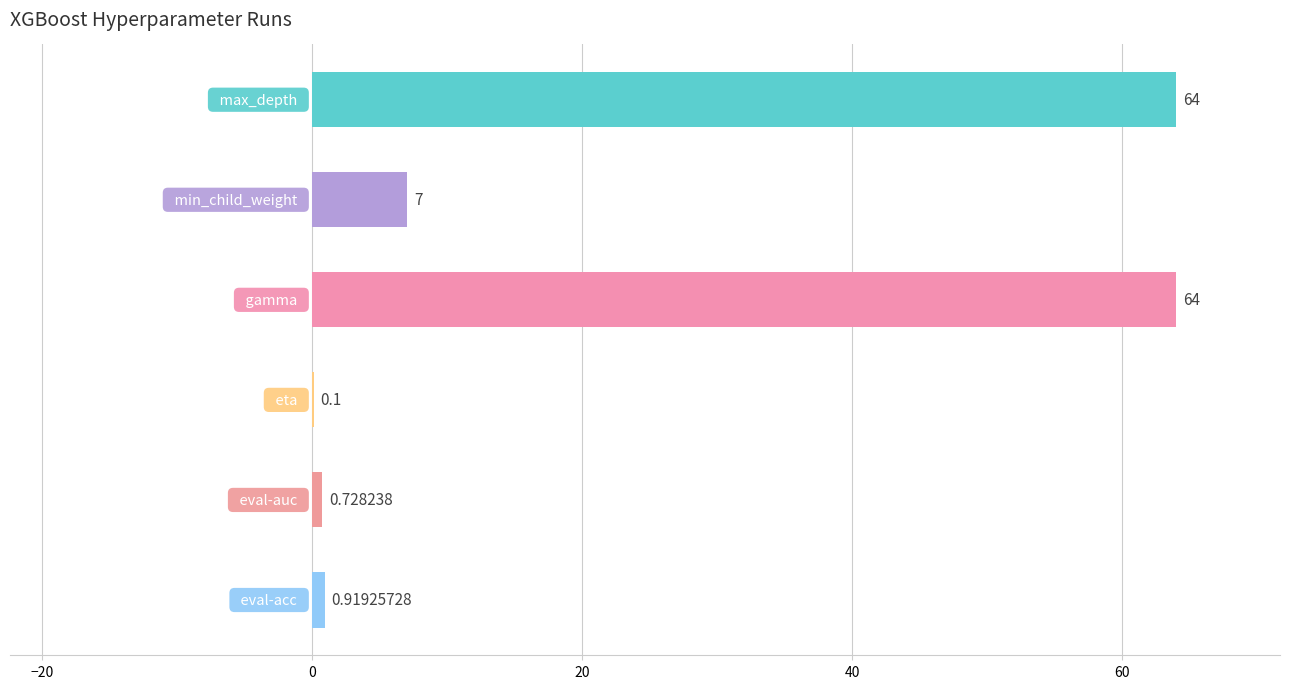

What is the greatest value displayed?

64.0